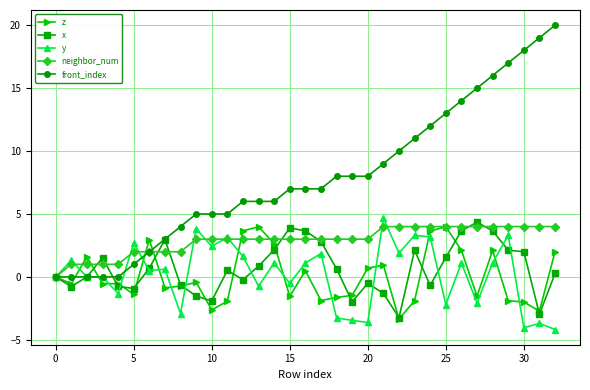

How many categories are shown in the chart?

33